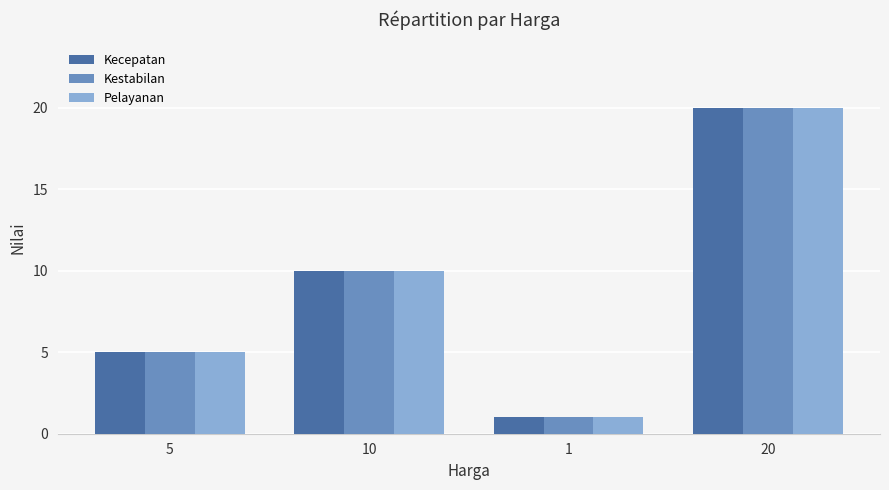

What is the label of the 1st bar from the right?

20